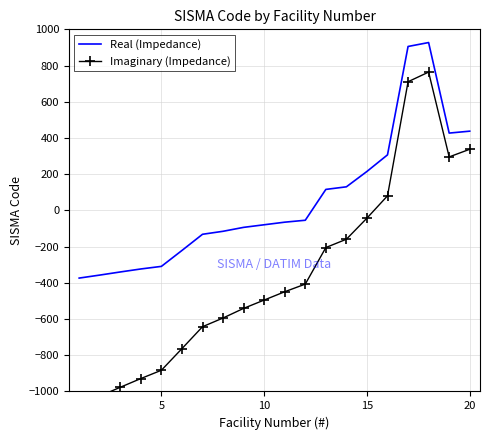

How many positive values does the Imaginary (Impedance) series have?

5